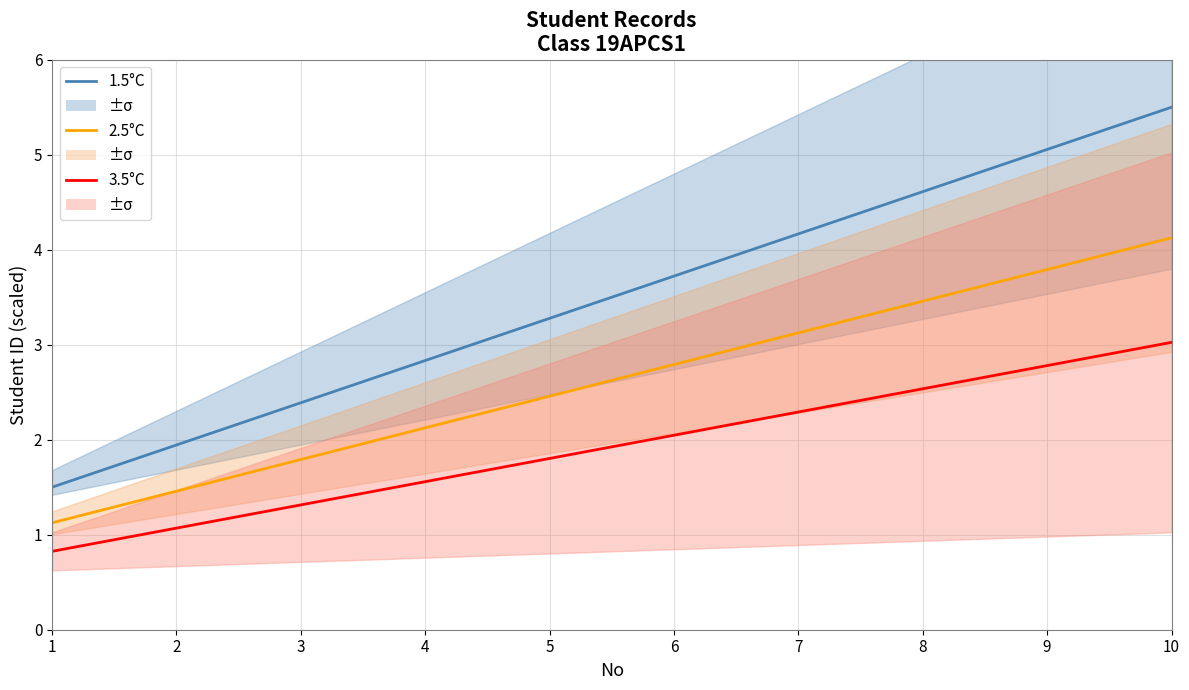

How many distinct data groups are displayed?

3